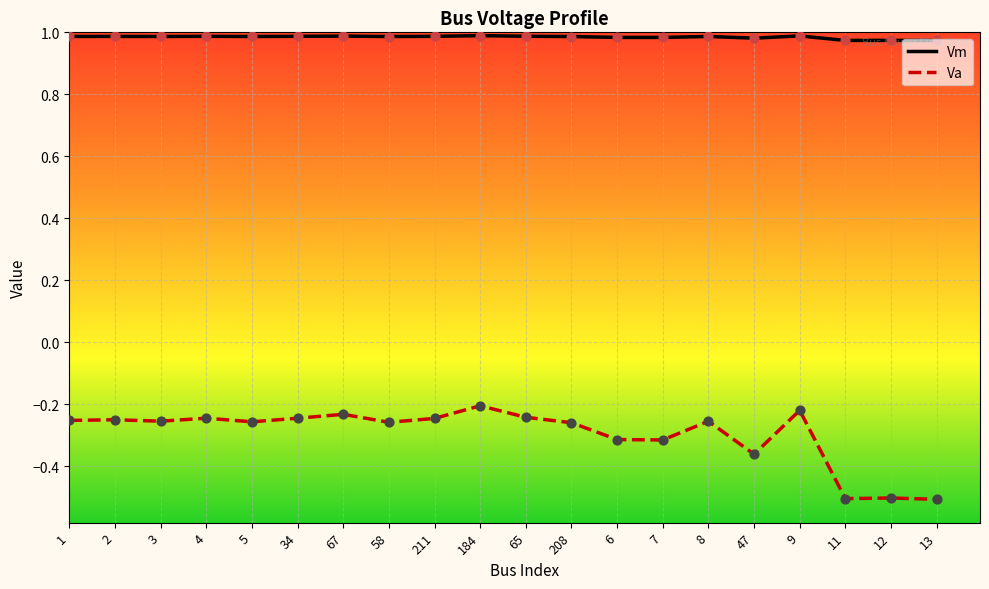

What is the total value across all series at 3?

0.7